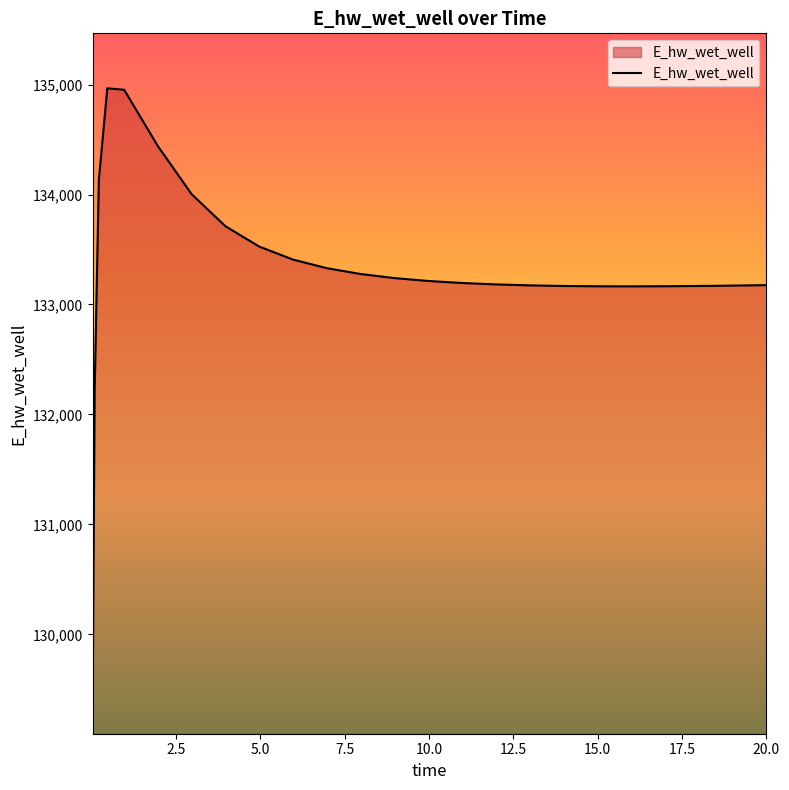

What is the maximum value shown in the chart?

134965.9